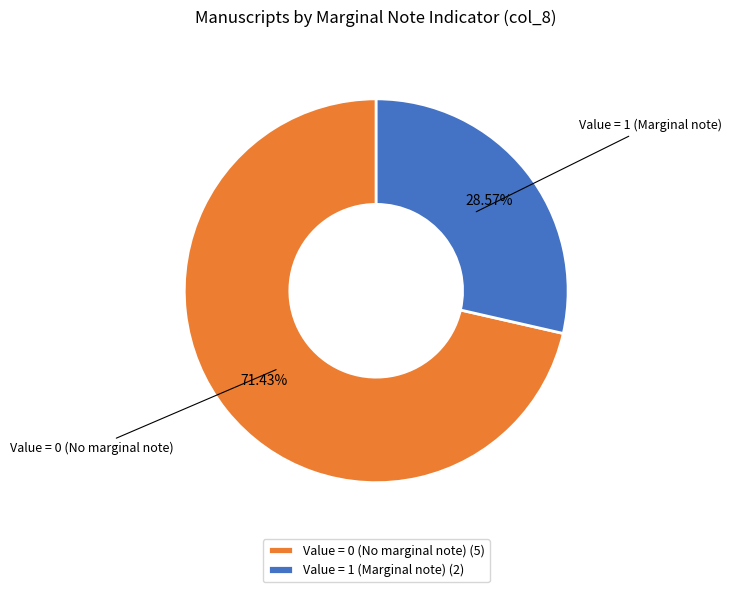

Does any single category account for the majority?

Yes